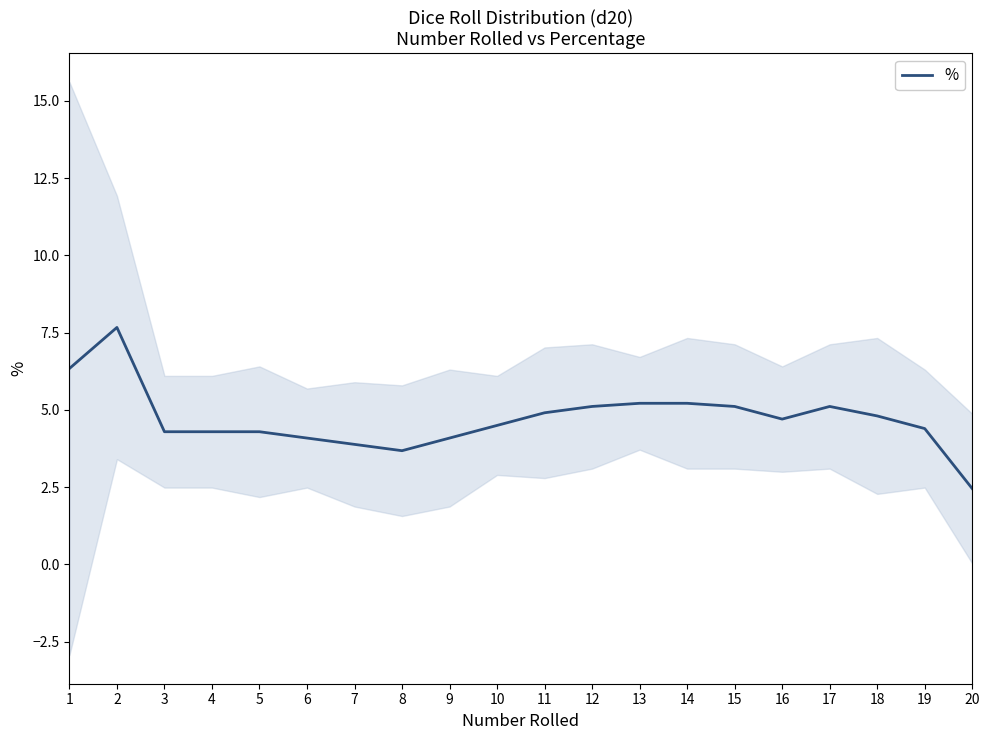

Reading left to right, list all the values displayed in this chart.

1=6.3	2=7.7	3=4.3	4=4.3	5=4.3	6=4.1	7=3.9	8=3.7	9=4.1	10=4.5	11=4.9	12=5.1	13=5.2	14=5.2	15=5.1	16=4.7	17=5.1	18=4.8	19=4.4	20=2.5